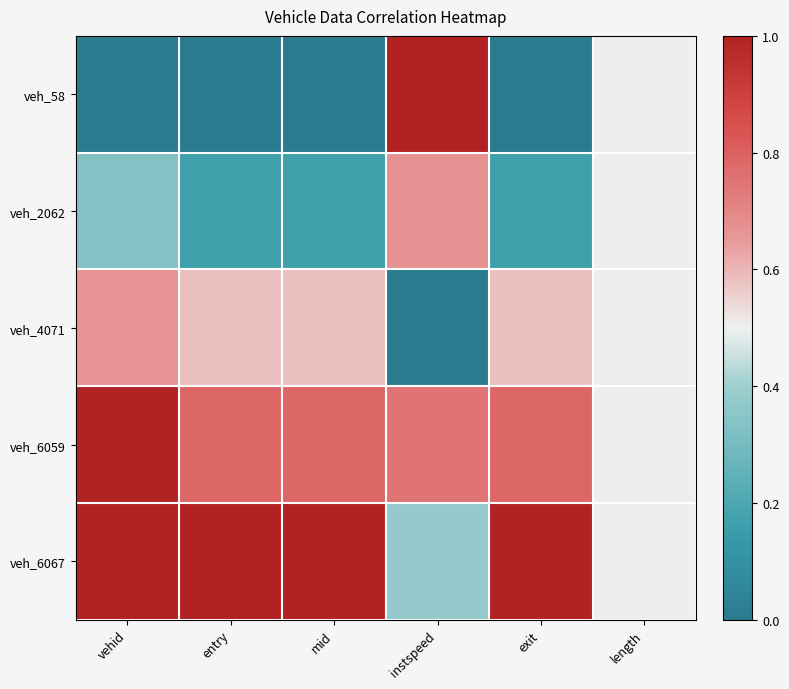

Reading right to left, transcribe all the data shown in this chart.

veh_58: length=0.5	exit=0.0	instspeed=1.0	mid=0.0	entry=0.0	vehid=0.0
veh_2062: length=0.5	exit=0.2	instspeed=0.7	mid=0.2	entry=0.2	vehid=0.3
veh_4071: length=0.5	exit=0.6	instspeed=0.0	mid=0.6	entry=0.6	vehid=0.7
veh_6059: length=0.5	exit=0.8	instspeed=0.7	mid=0.8	entry=0.8	vehid=1.0
veh_6067: length=0.5	exit=1.0	instspeed=0.4	mid=1.0	entry=1.0	vehid=1.0